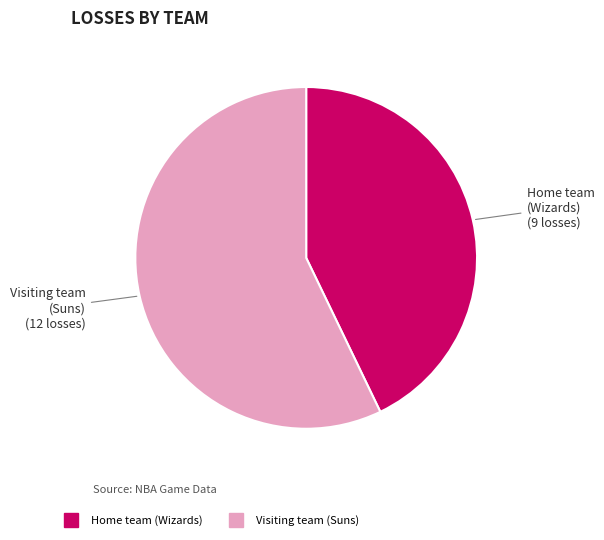

How many segments does this pie chart have?

2